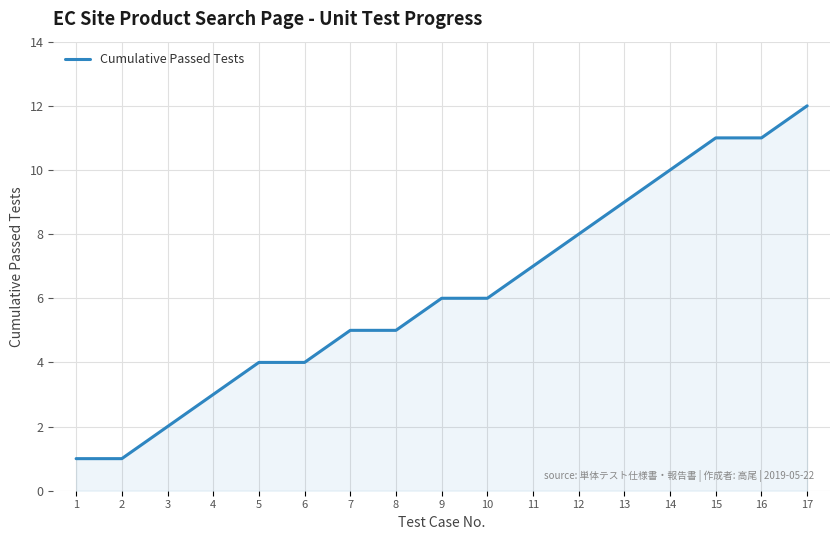

What is the ratio of the value at 16 to the value at 13?

1.2